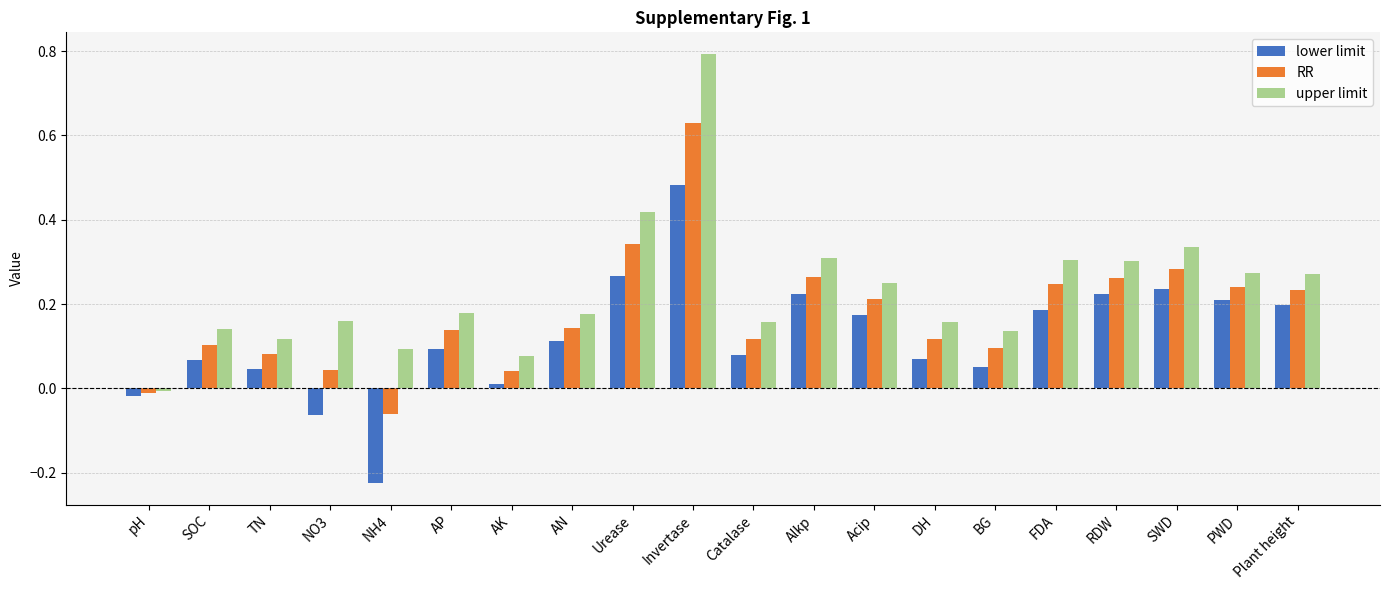

What is the difference between the maximum and minimum values in the lower limit series?

0.7